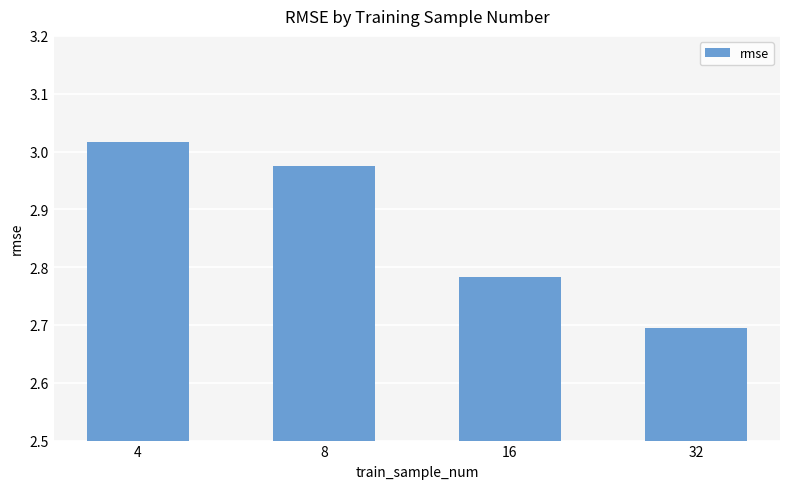

True or false: the data shows 0.6 at 16.

False